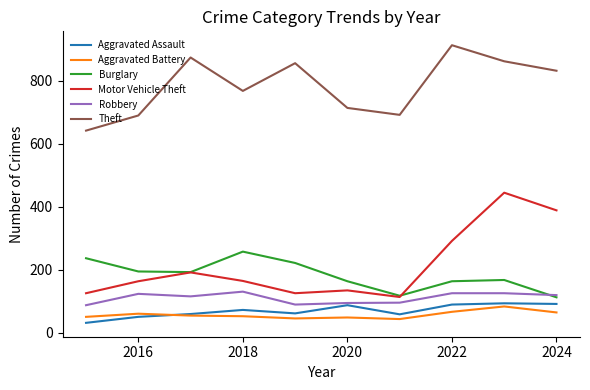

Which series has the largest total across all categories?

Theft